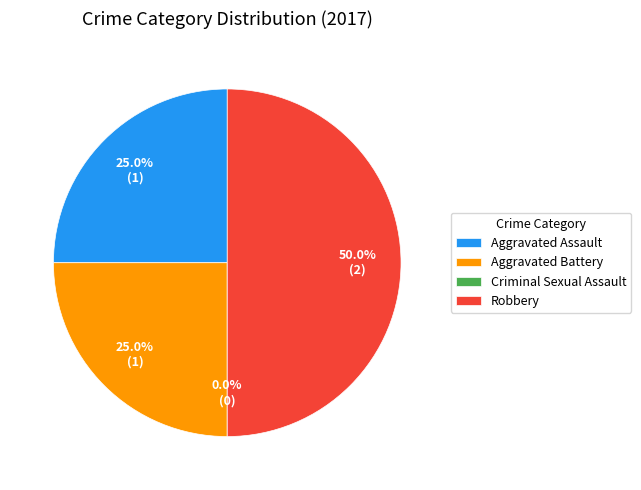

Do Robbery and Aggravated Assault together represent more than half of the pie?

Yes